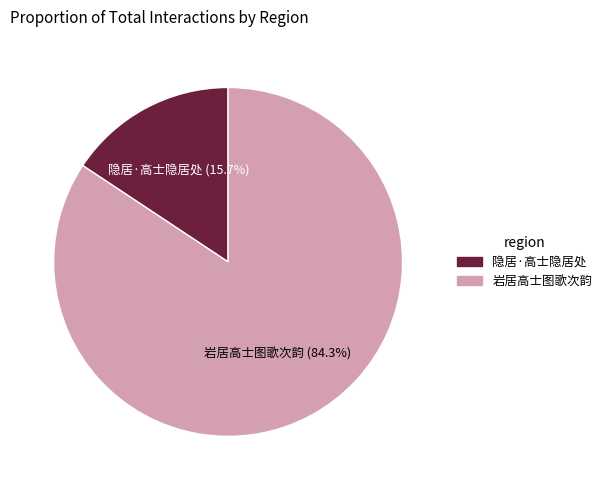

Combined, do 岩居高士图歌次韵 and 隐居·高士隐居处 account for over 50%?

Yes